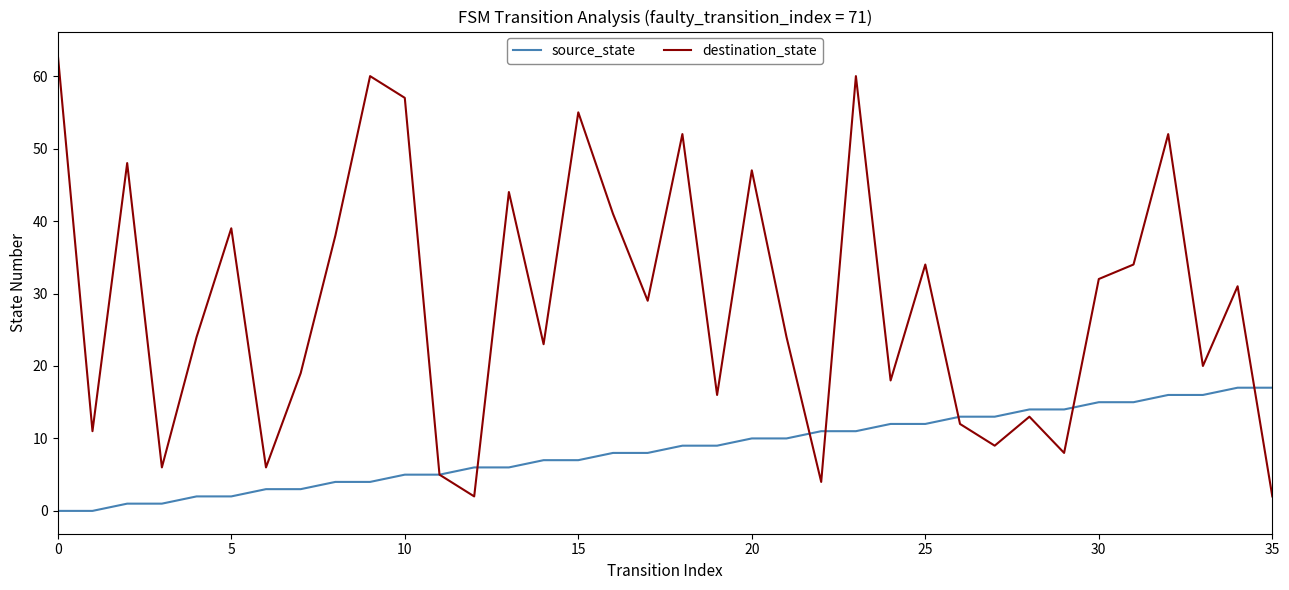

What is the greatest value displayed?

63